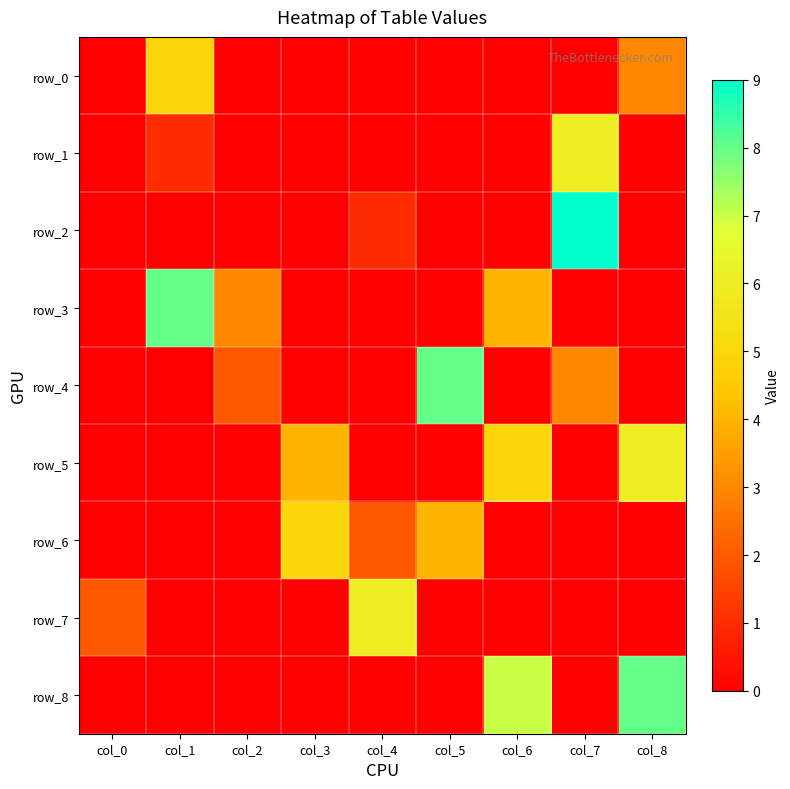

True or false: row_7 has a value of 0 at col_5.

True